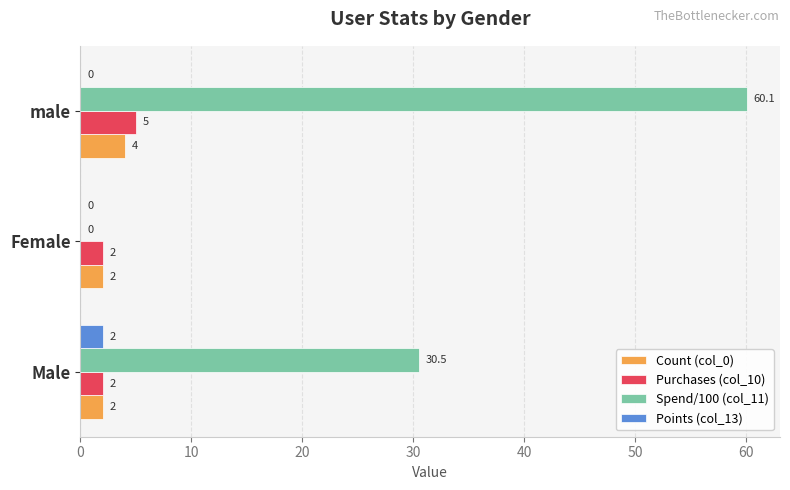

Is the value of Points (col_13) at Female greater than the value of Purchases (col_10) at Female?

No